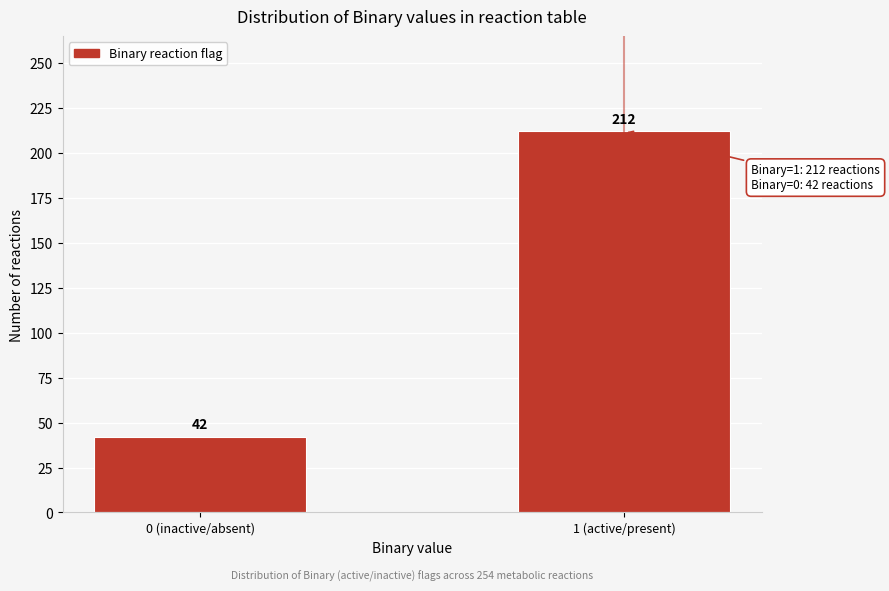

Reading left to right, what are all the values shown in this chart?

0 (inactive/absent)=42	1 (active/present)=212